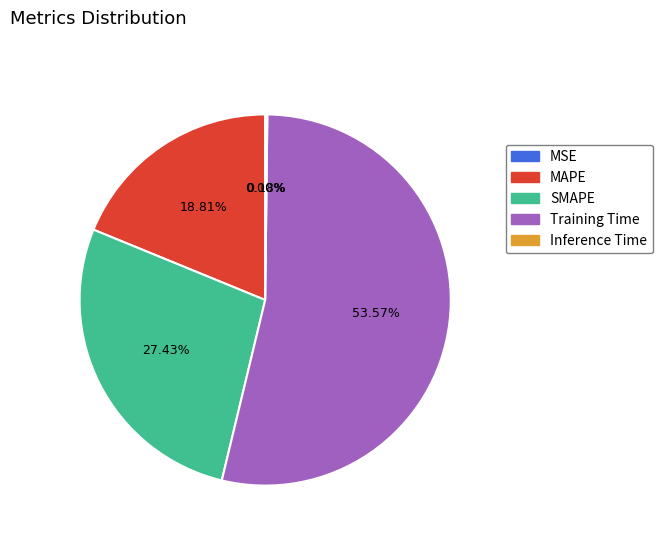

To the nearest percent, what is the difference between the largest and smallest slice percentages?

54%